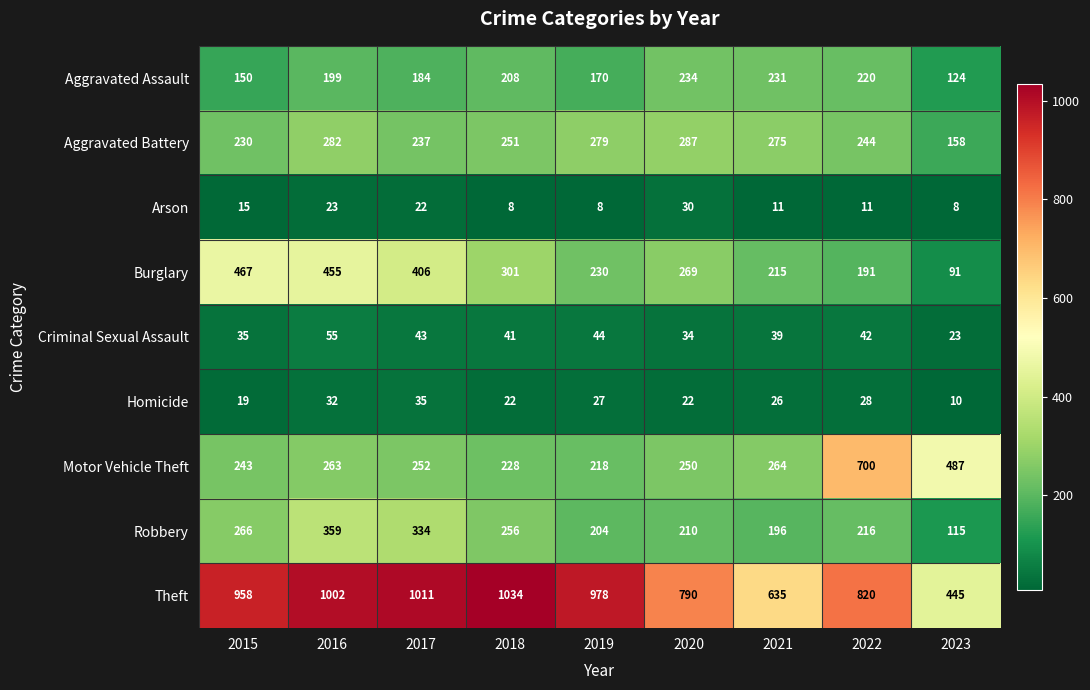

What is the minimum value for Motor Vehicle Theft?

218